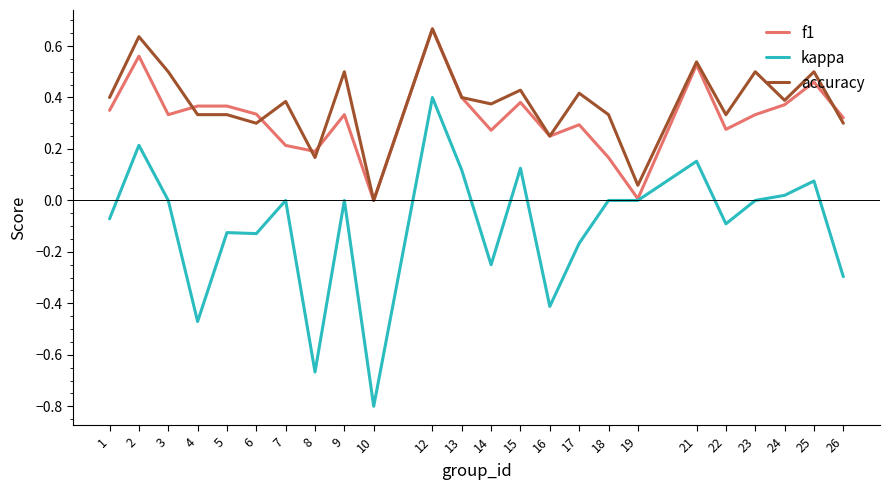

True or false: kappa and accuracy cross at least once.

False